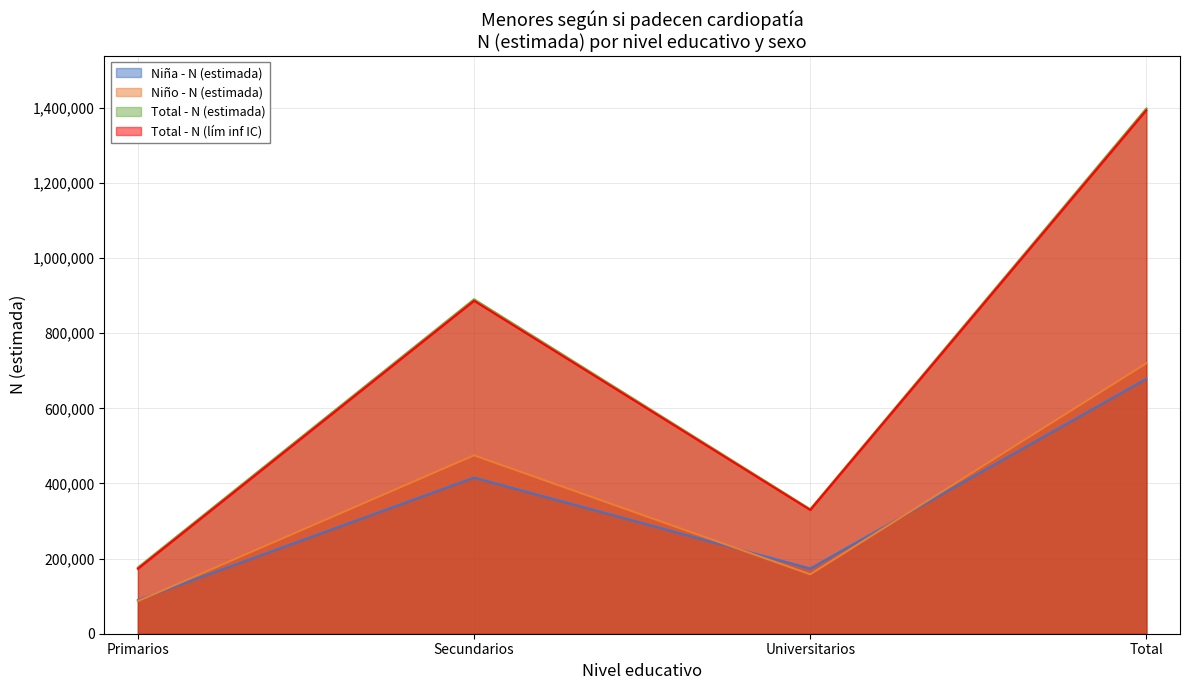

Does the chart have visible grid lines?

Yes